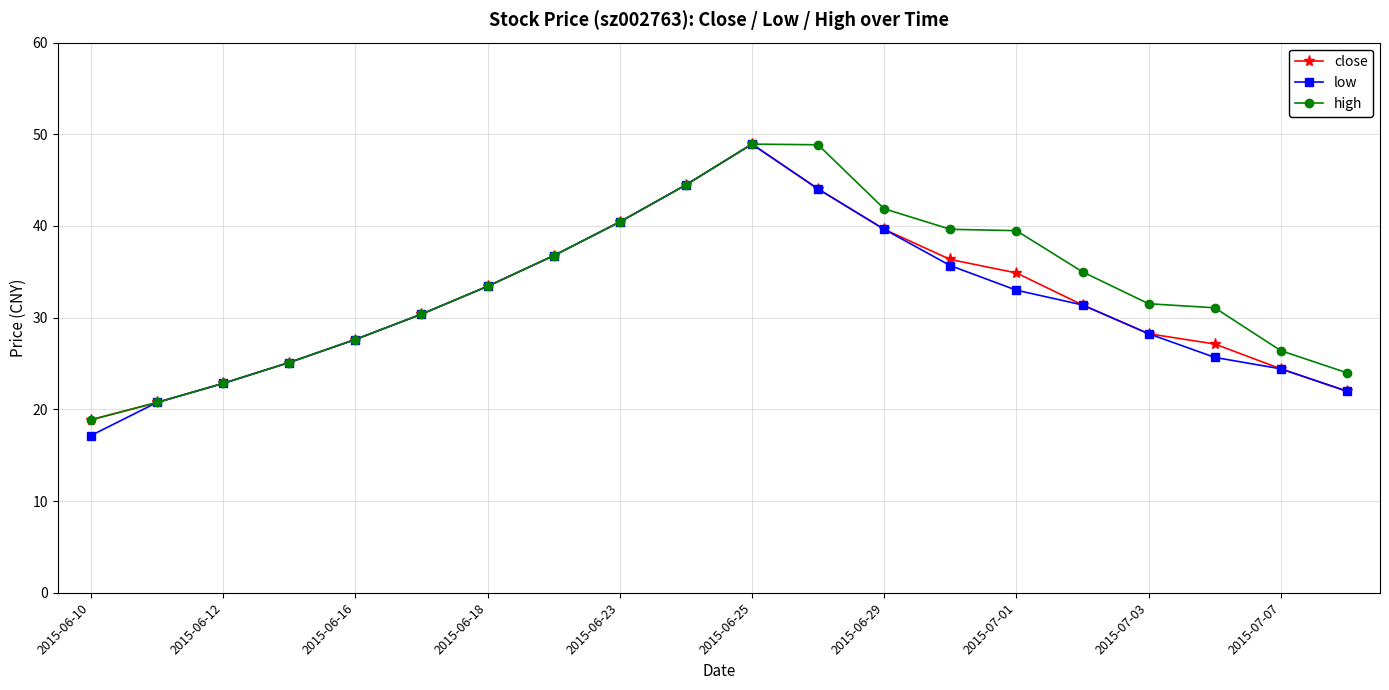

What is the minimum value for low?

17.1